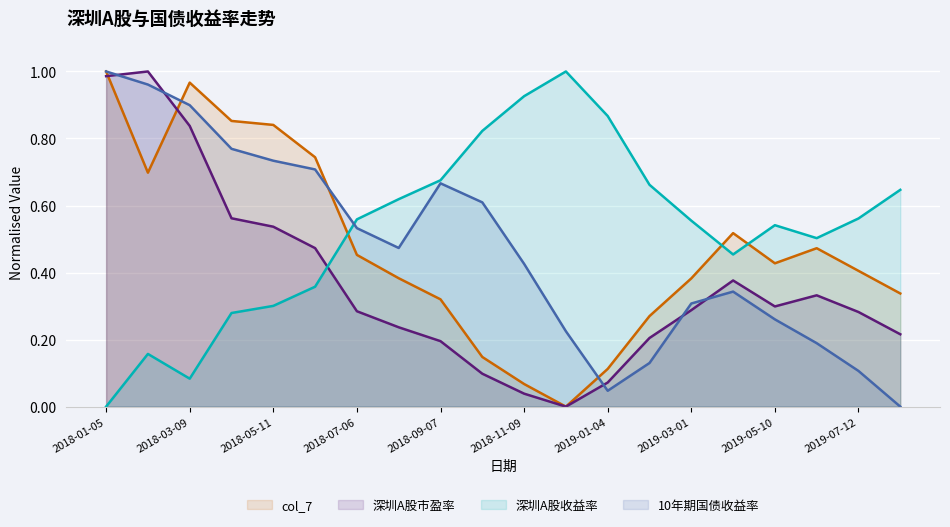

What is the difference between the highest and lowest values at 2018-03-09?

0.9